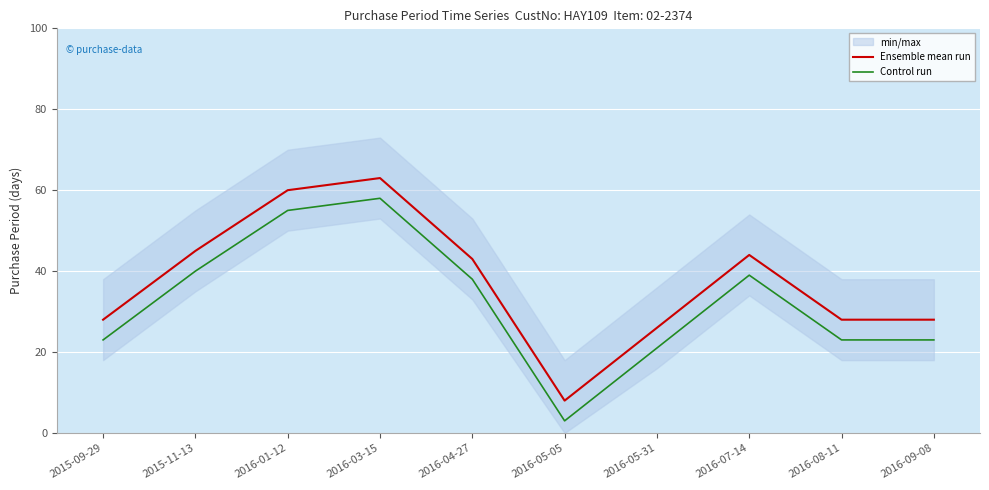

True or false: Ensemble mean run and Control run cross at least once.

False